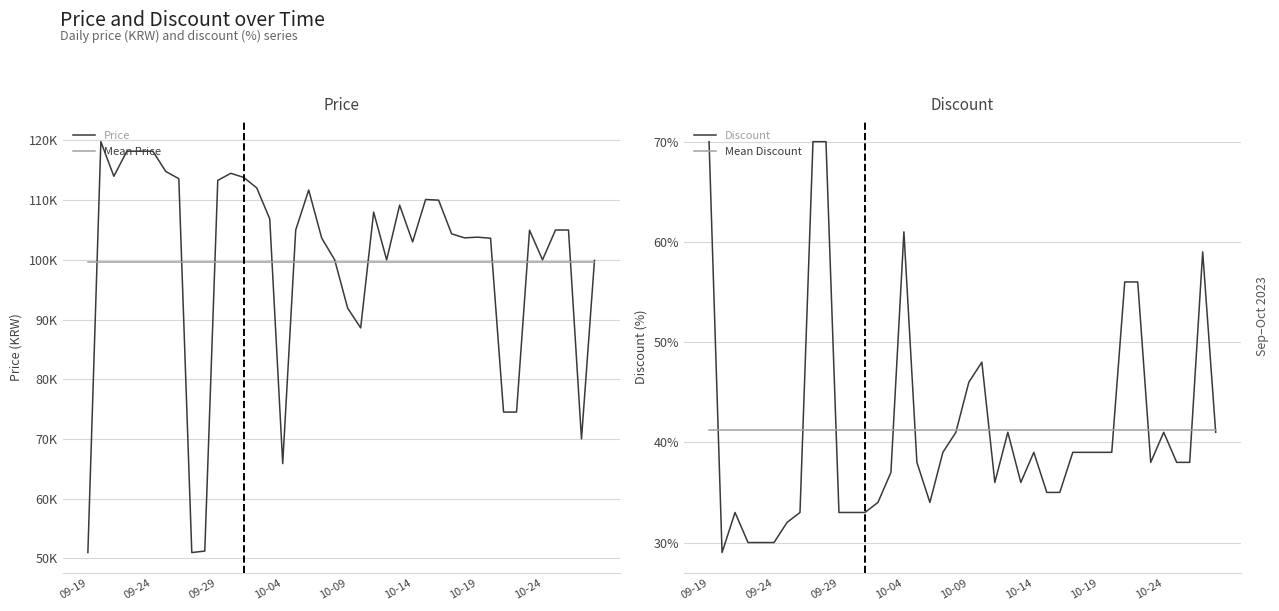

What is the difference between the highest and lowest values at 36?

104962.0